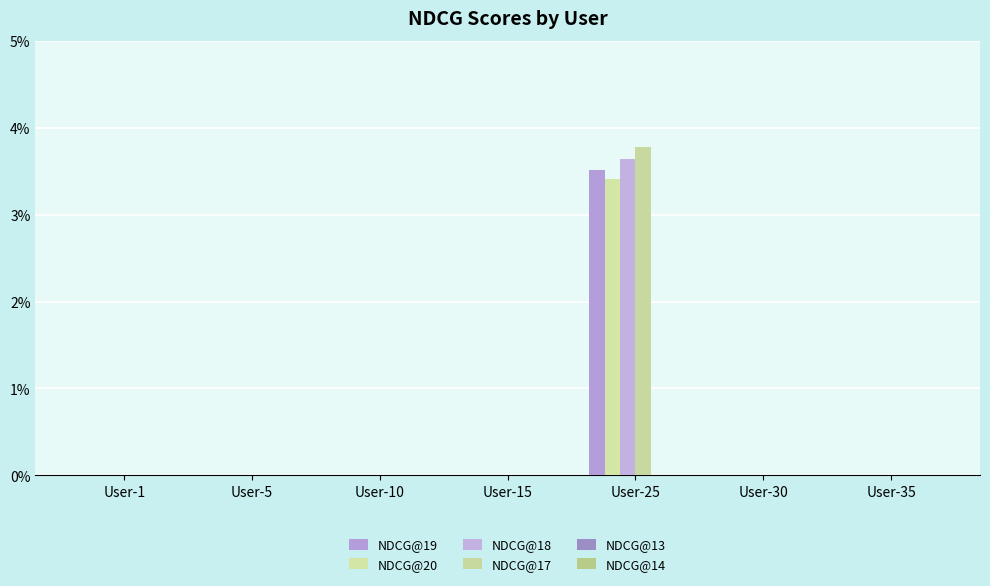

Are the bars grouped side by side (vs. stacked)?

Yes